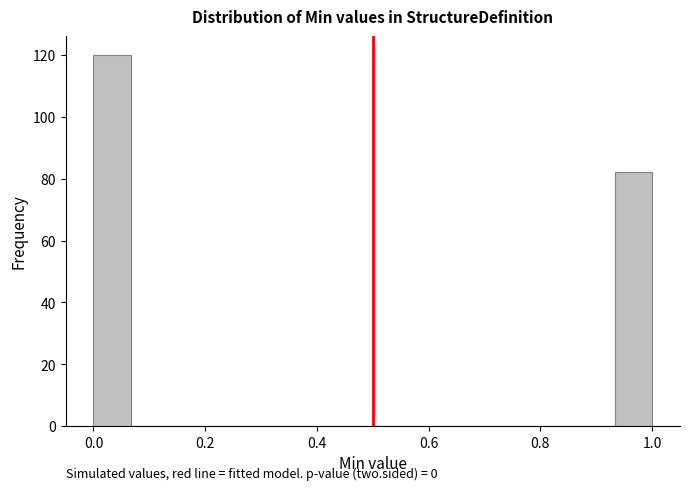

Read against the x-axis, roughly where is the centre of the tallest bar?

0.04